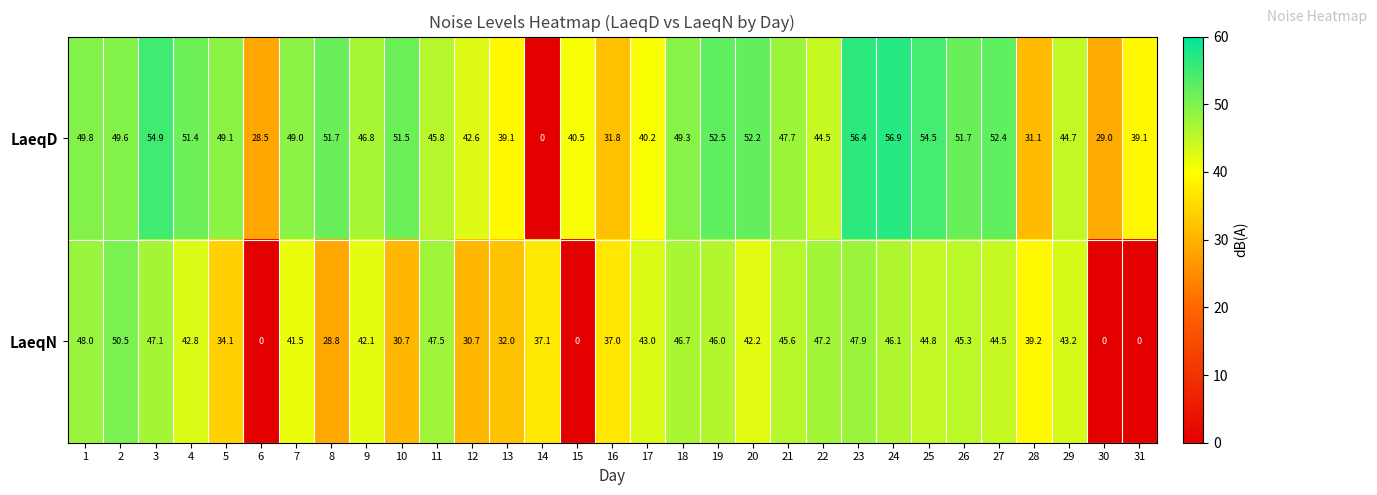

True or false: LaeqD has a value of 33.8 at 5.

False